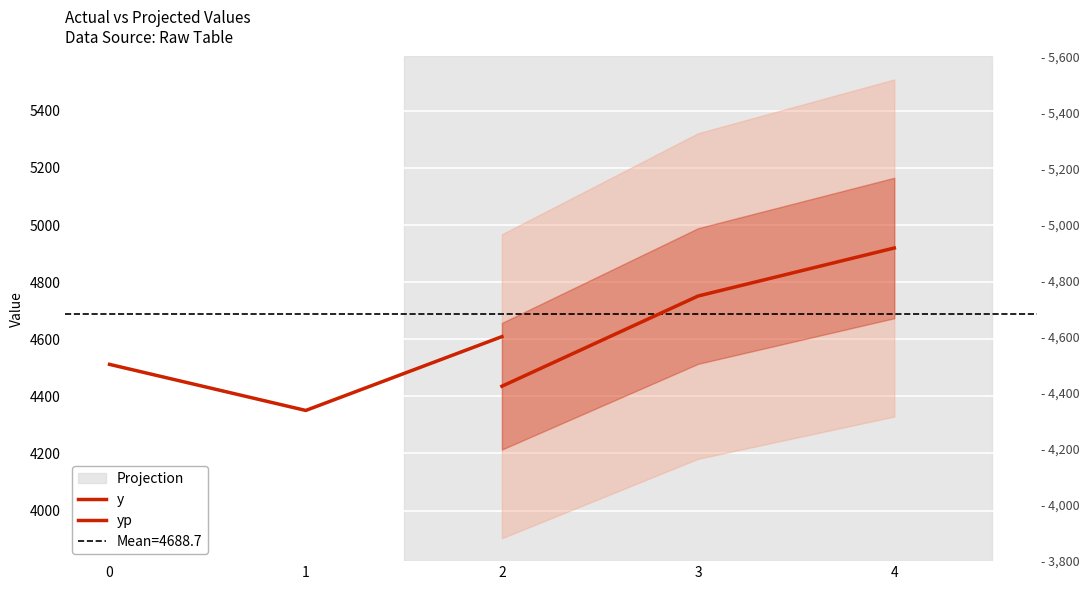

Does the chart display data point markers on the line(s)?

No